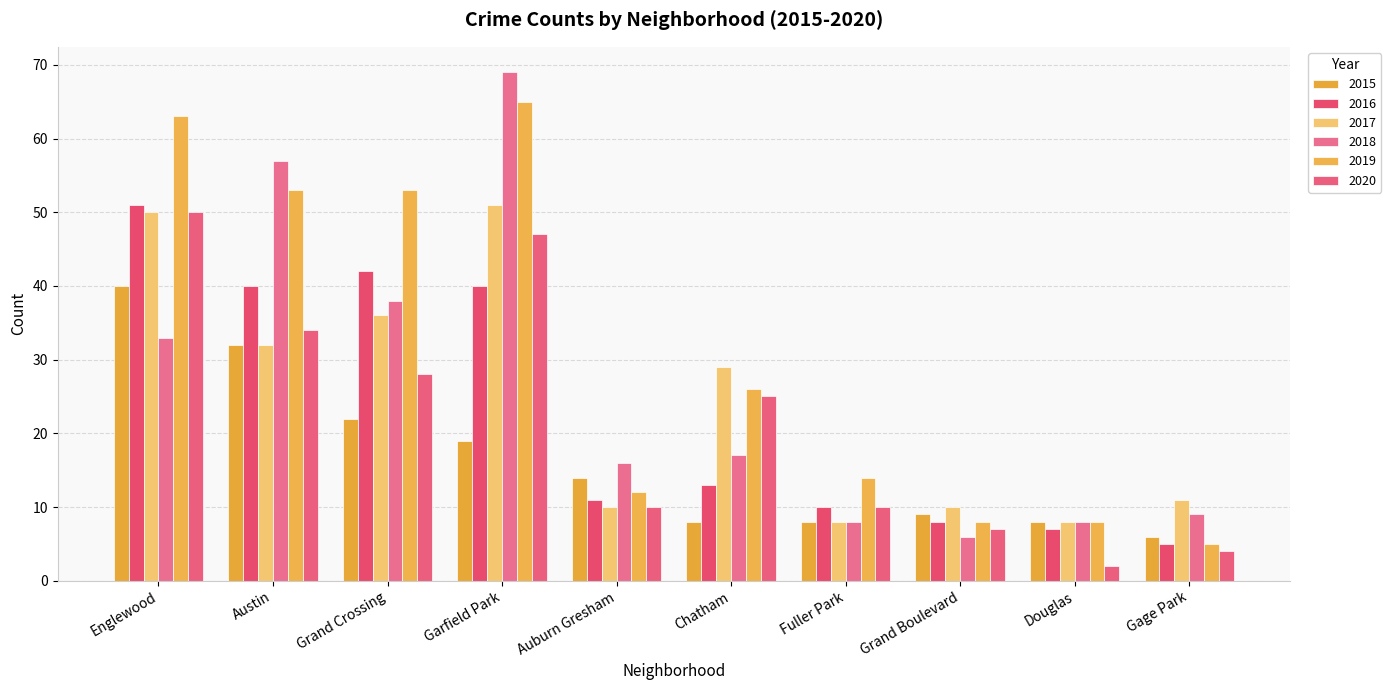

The value of 2020 at Garfield Park is 47. True or false?

True